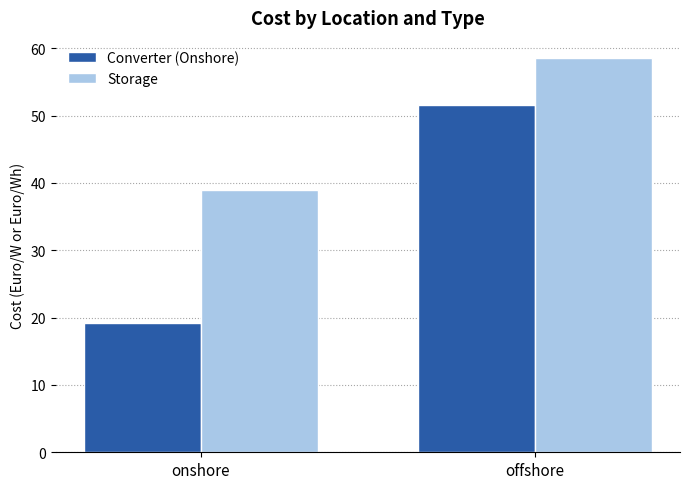

How many values in the Storage series exceed 58?

1